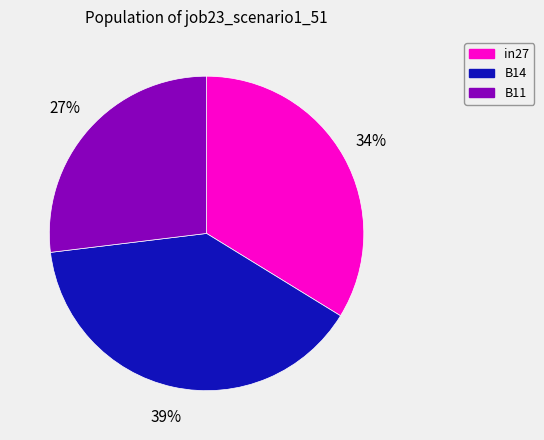

How many segments does this pie chart have?

3